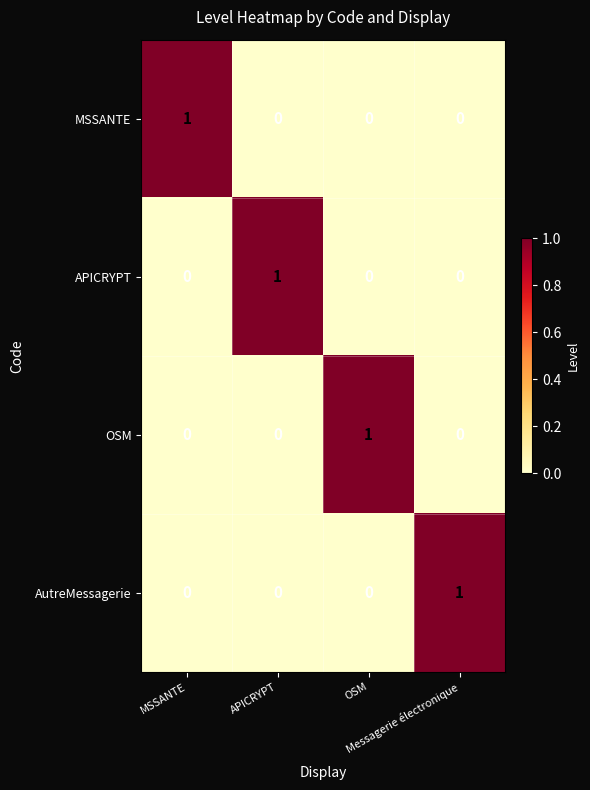

At how many categories does at least one series exceed 0?

4